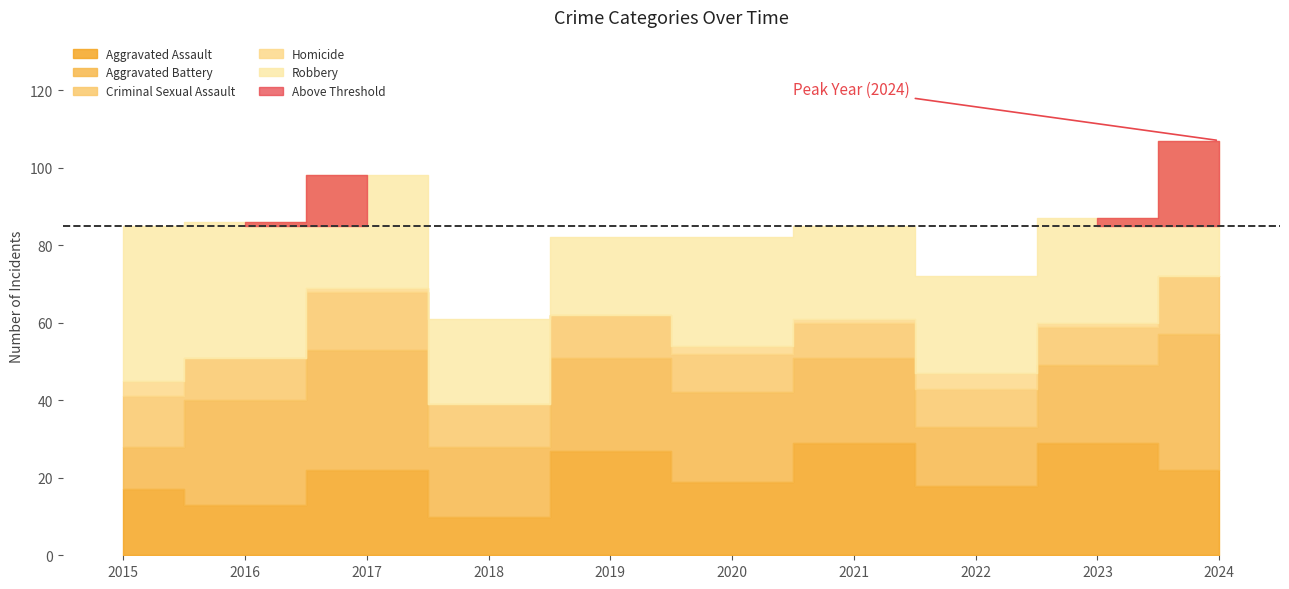

Is it true that Aggravated Battery equals 15 at 2024?

False